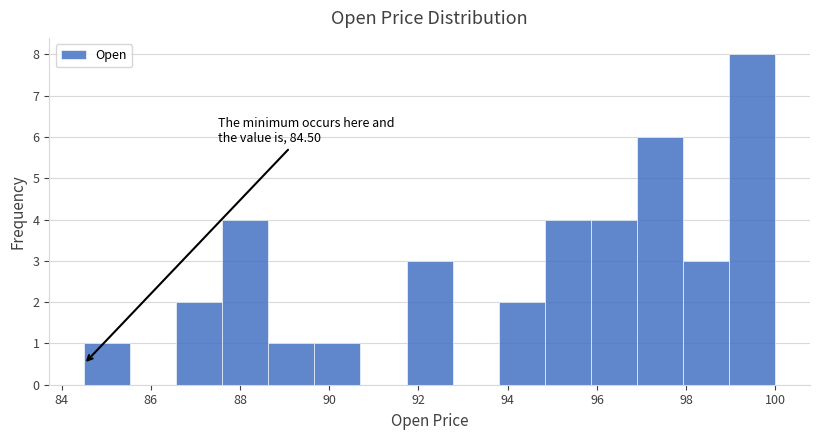

Over which range of the x-axis is the bar tallest?

99.0 to 100.0